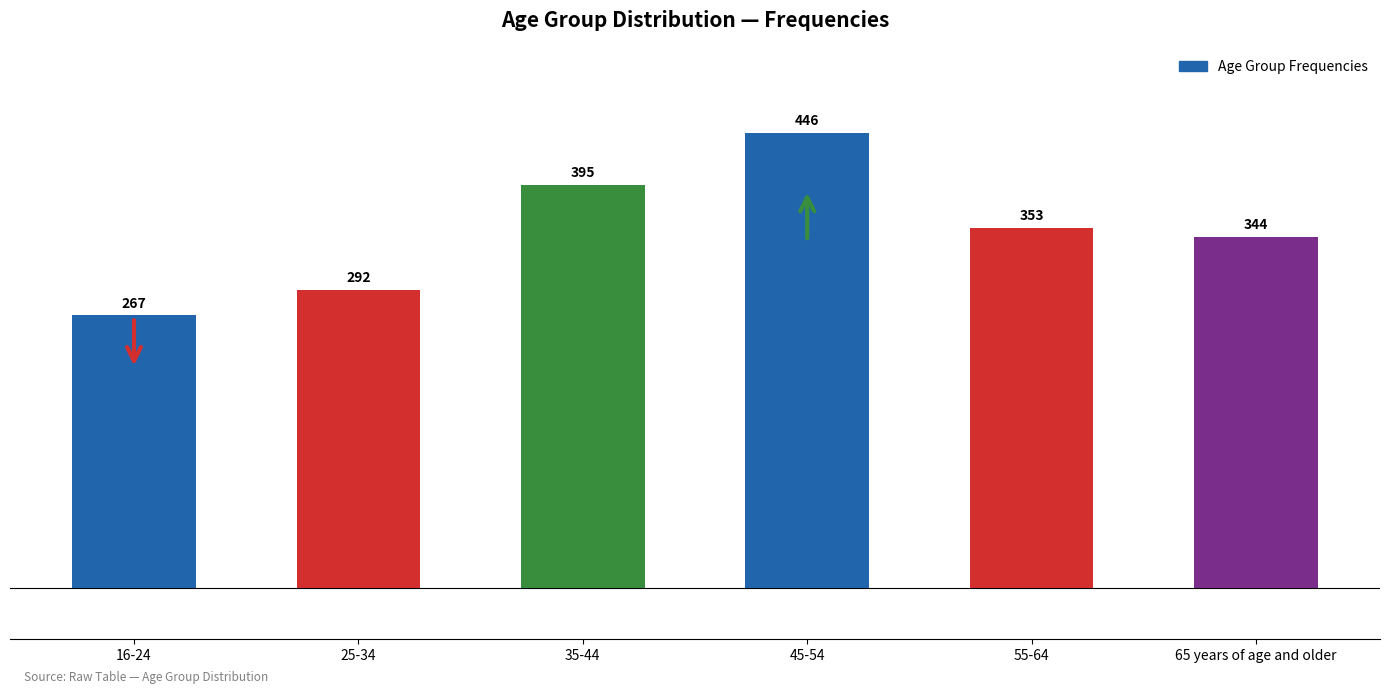

List the labels in order of value, smallest first.

16-24, 25-34, 65 years of age and older, 55-64, 35-44, 45-54